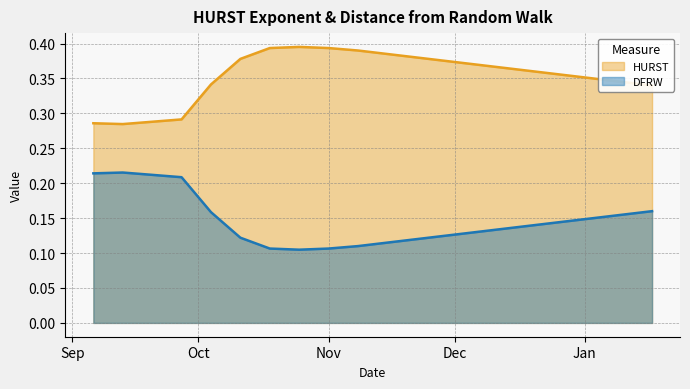

Which series has the largest total across all categories?

HURST